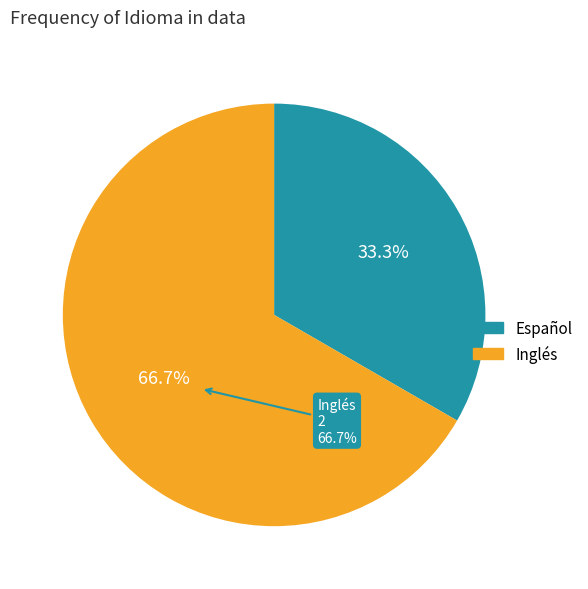

To the nearest percent, what portion does Inglés represent?

67%